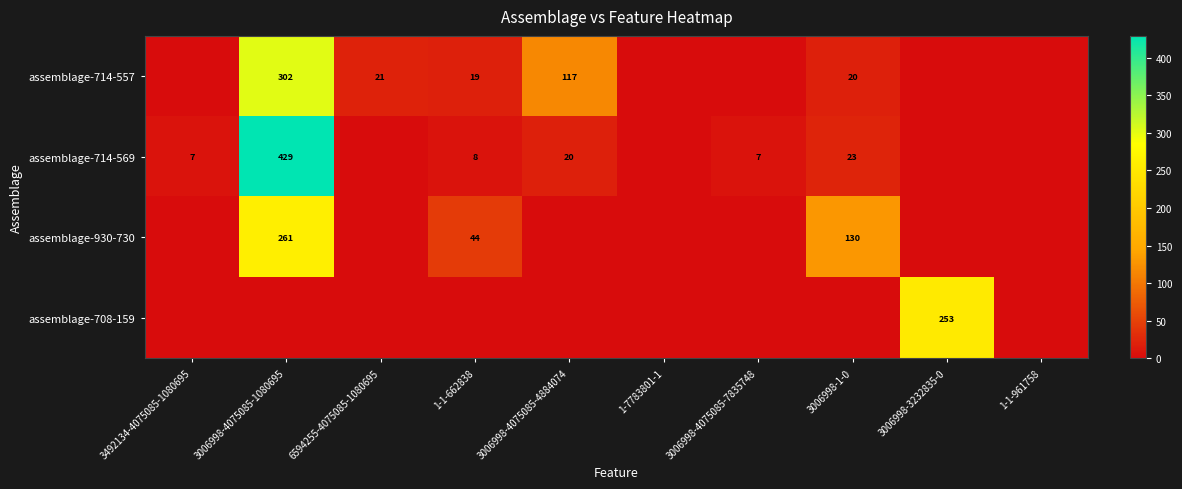

True or false: assemblage-714-569 has a value of 7 at 3492134-4075085-1080695.

True